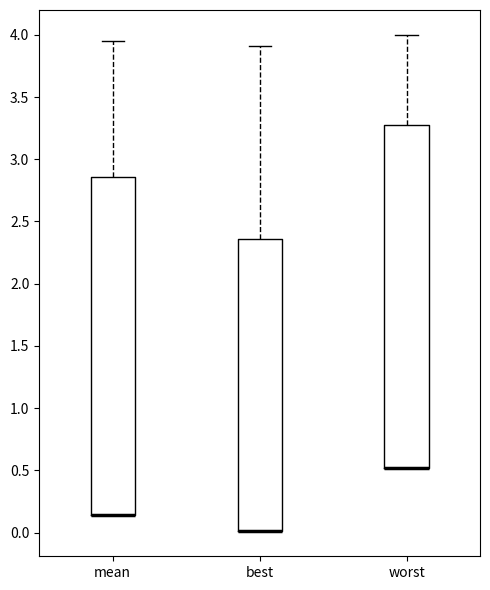

Where does the upper whisker of the box for best end on the y-axis? The values are not printed on the chart, so give them approximately, as read against the axis.

3.90